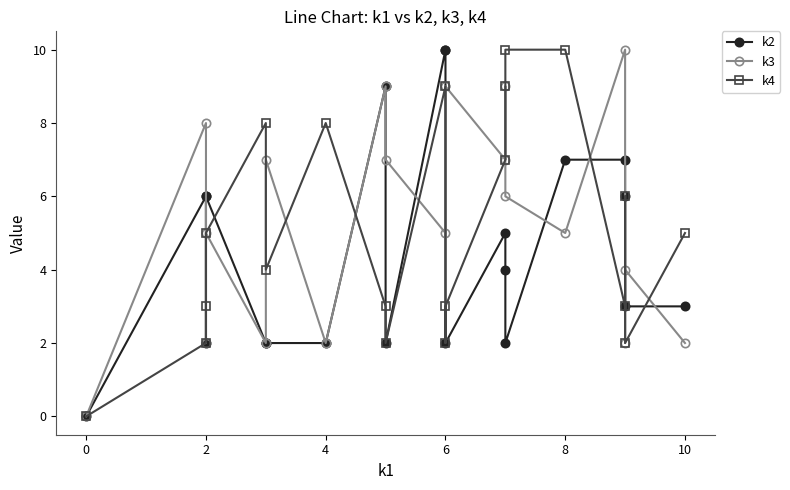

What are all the series names shown in the legend?

k2, k3, k4